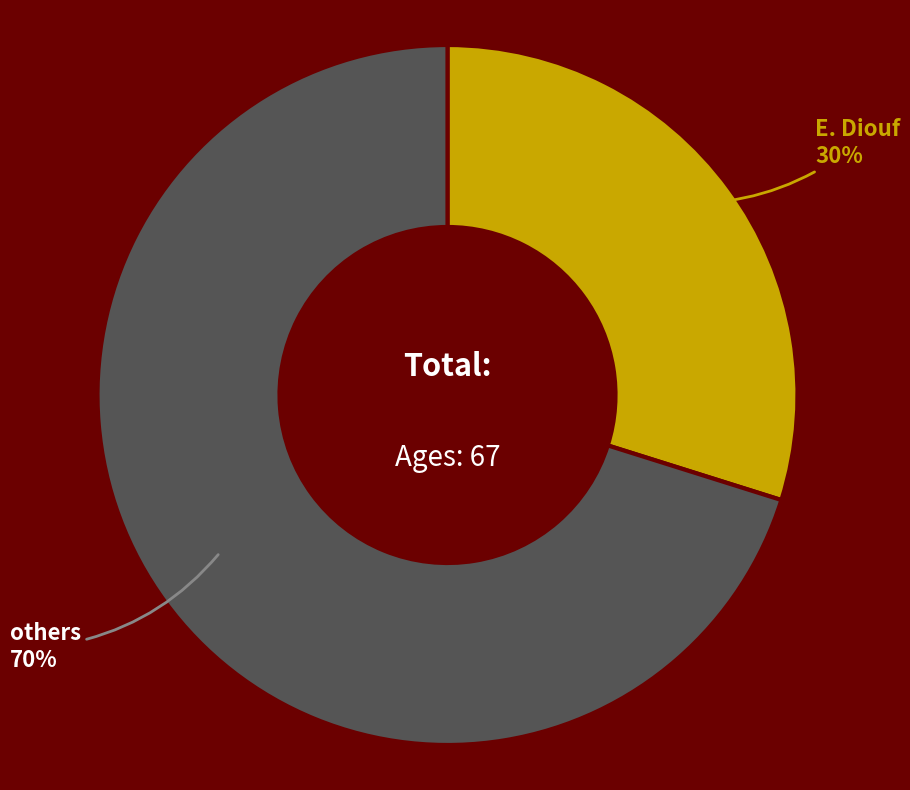

Does any single category account for the majority?

Yes